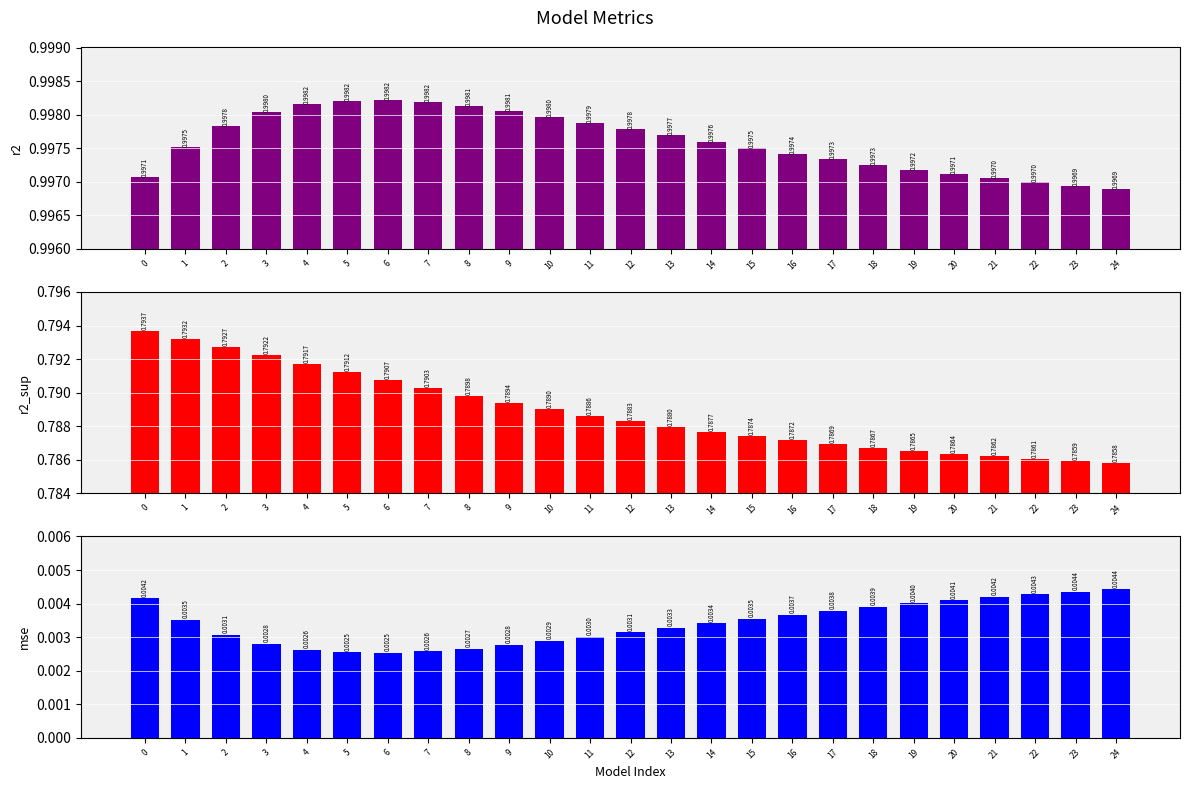

Which series has the largest total across all categories?

r2